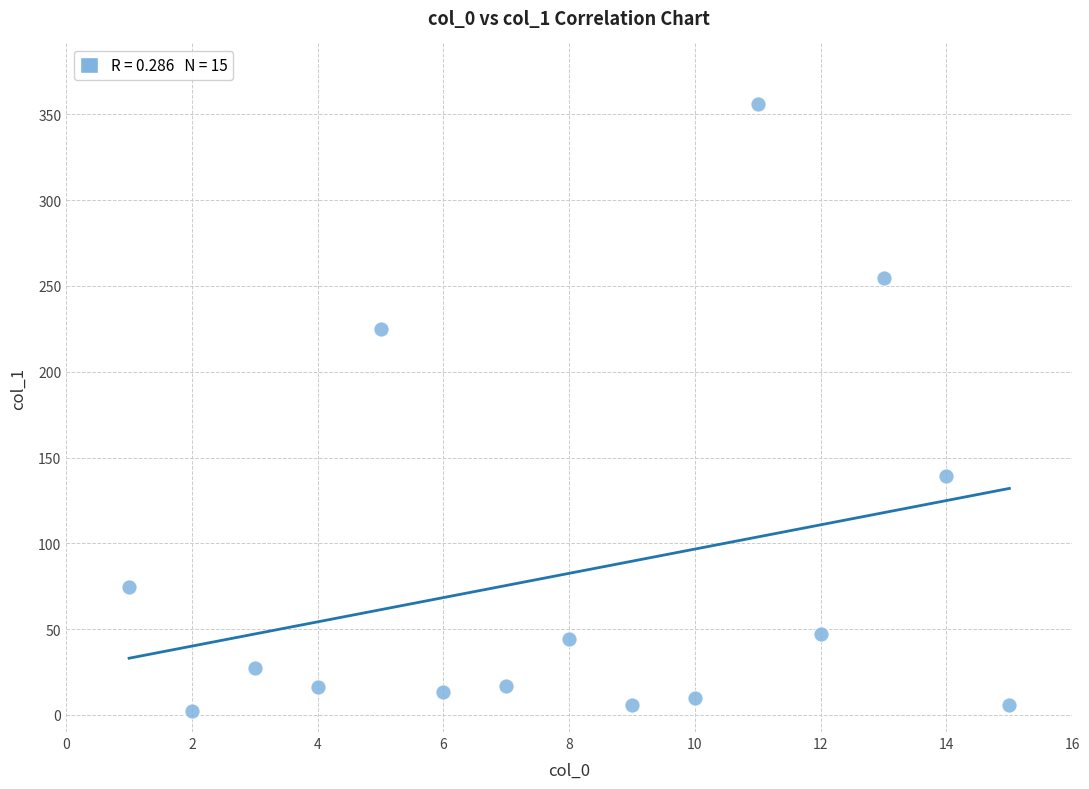

What Y value in the scatter plot is closest to 178?

139.3